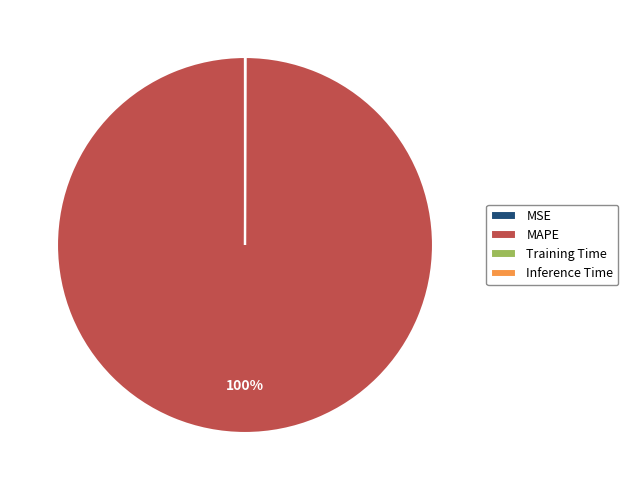

Is MAPE the majority of the pie?

Yes